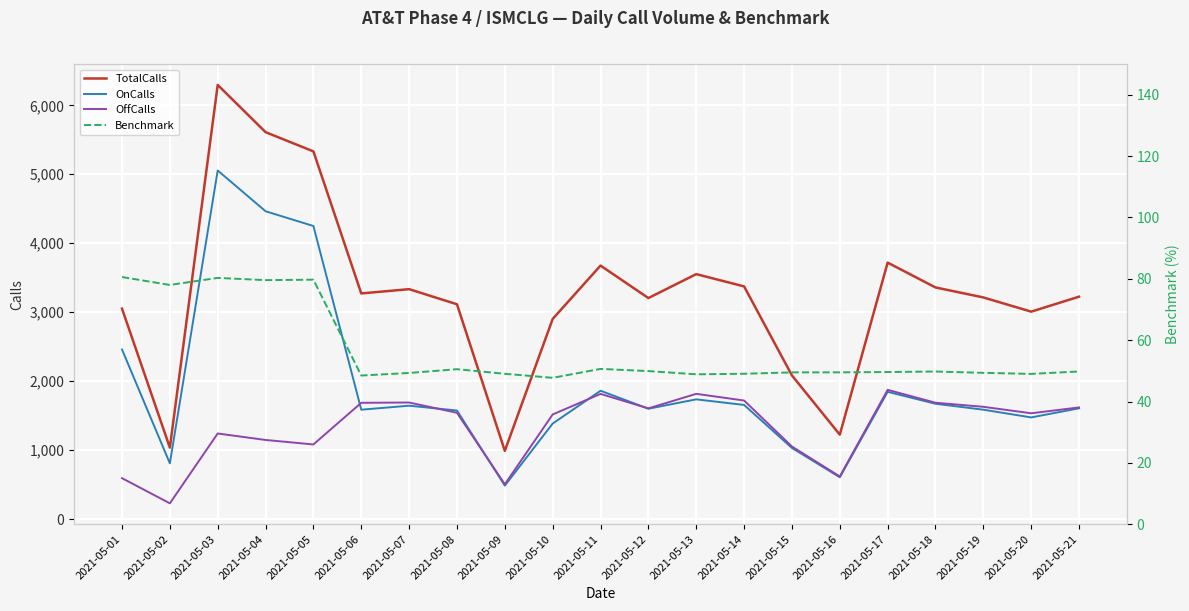

True or false: OnCalls and Benchmark cross at least once.

False